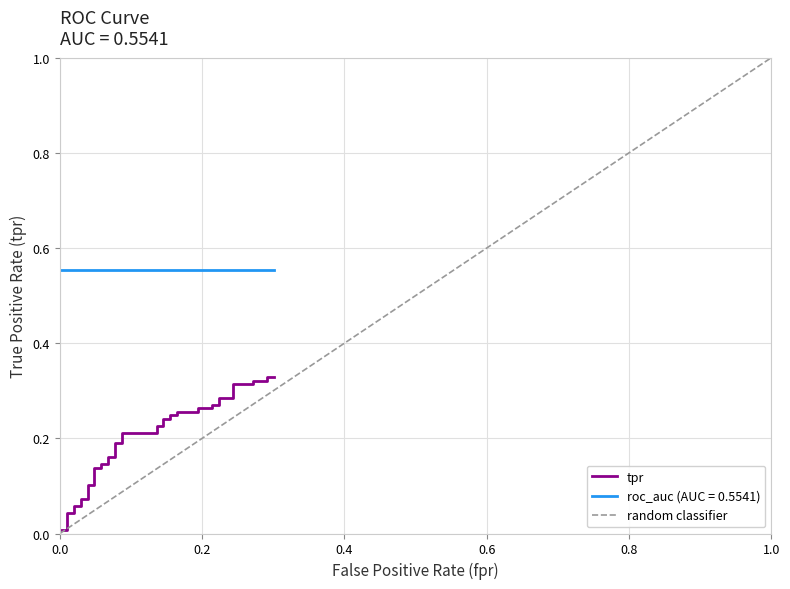

Is the value of tpr at 24 greater than the value of fpr at 38?

No